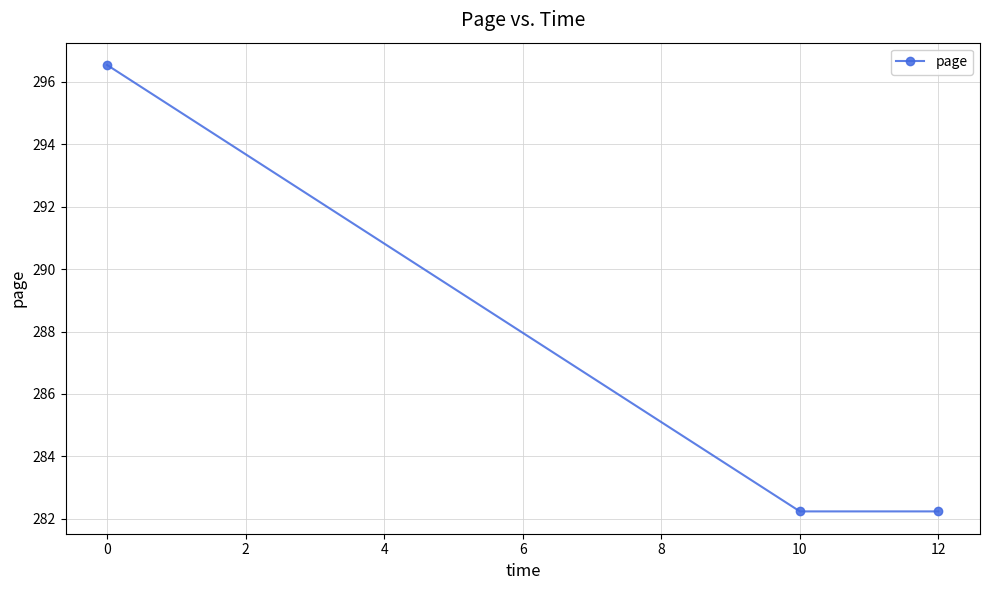

What is the value of the 1st point from the left?

296.5